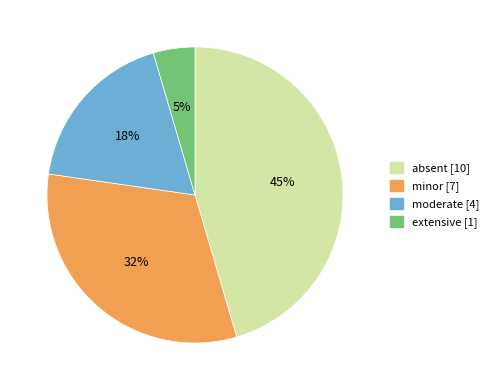

Do extensive and minor together represent more than half of the pie?

No